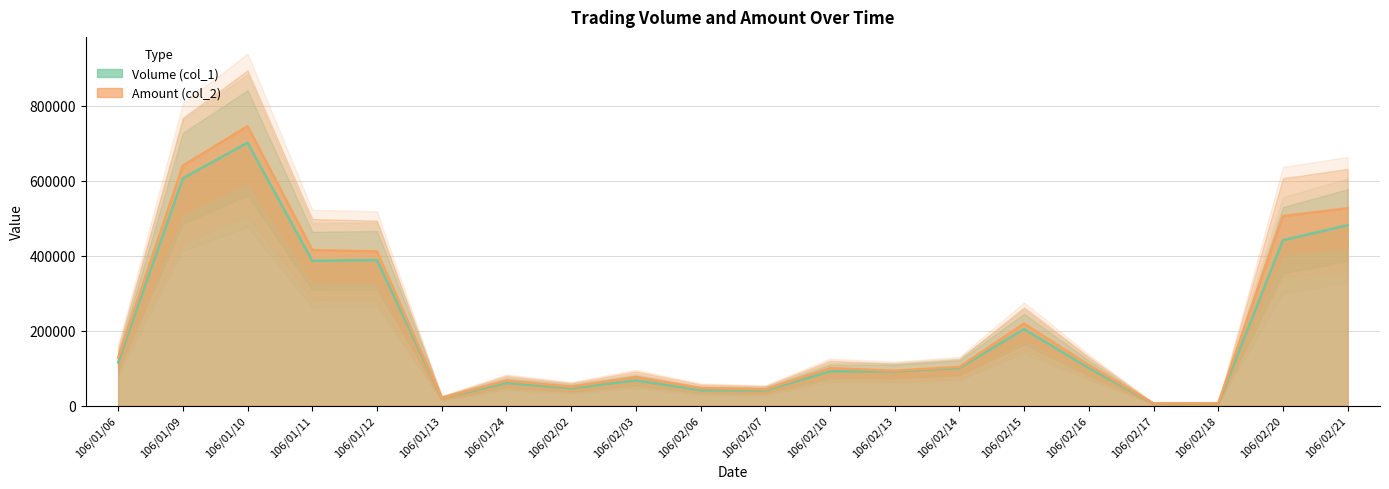

Count the number of data series in this chart.

2